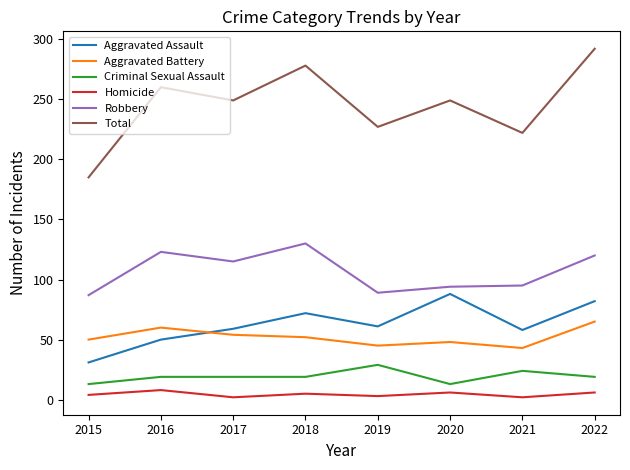

Count the number of categories in the chart.

8